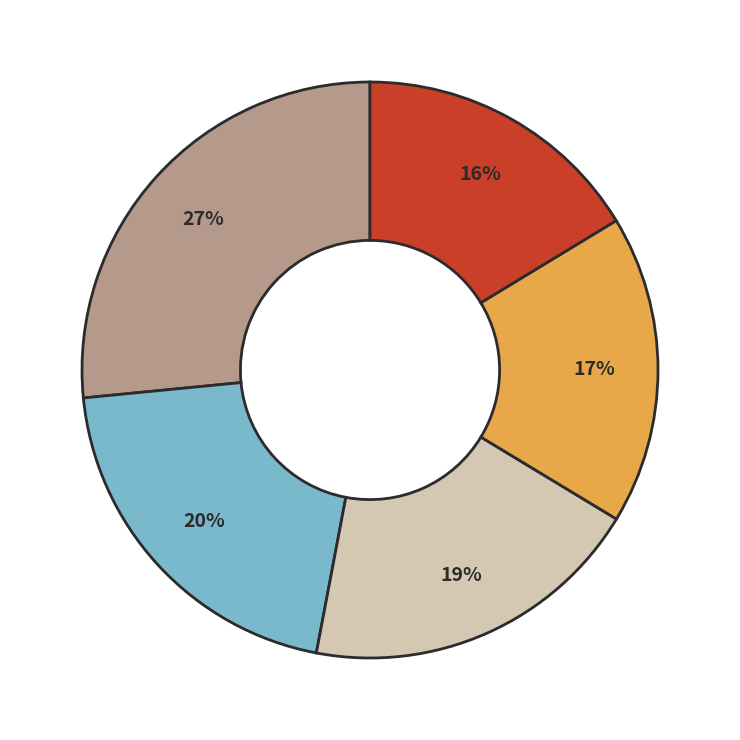

Is there a majority slice in this chart?

No